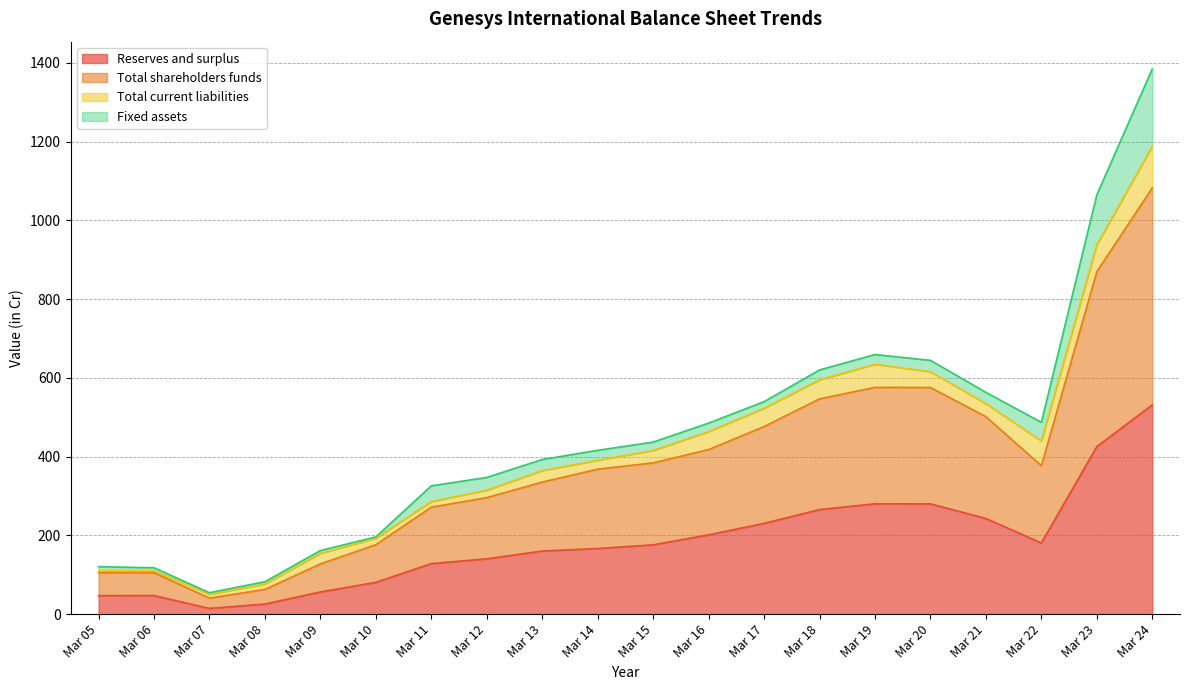

At which label does Reserves and surplus reach its peak?

Mar 24